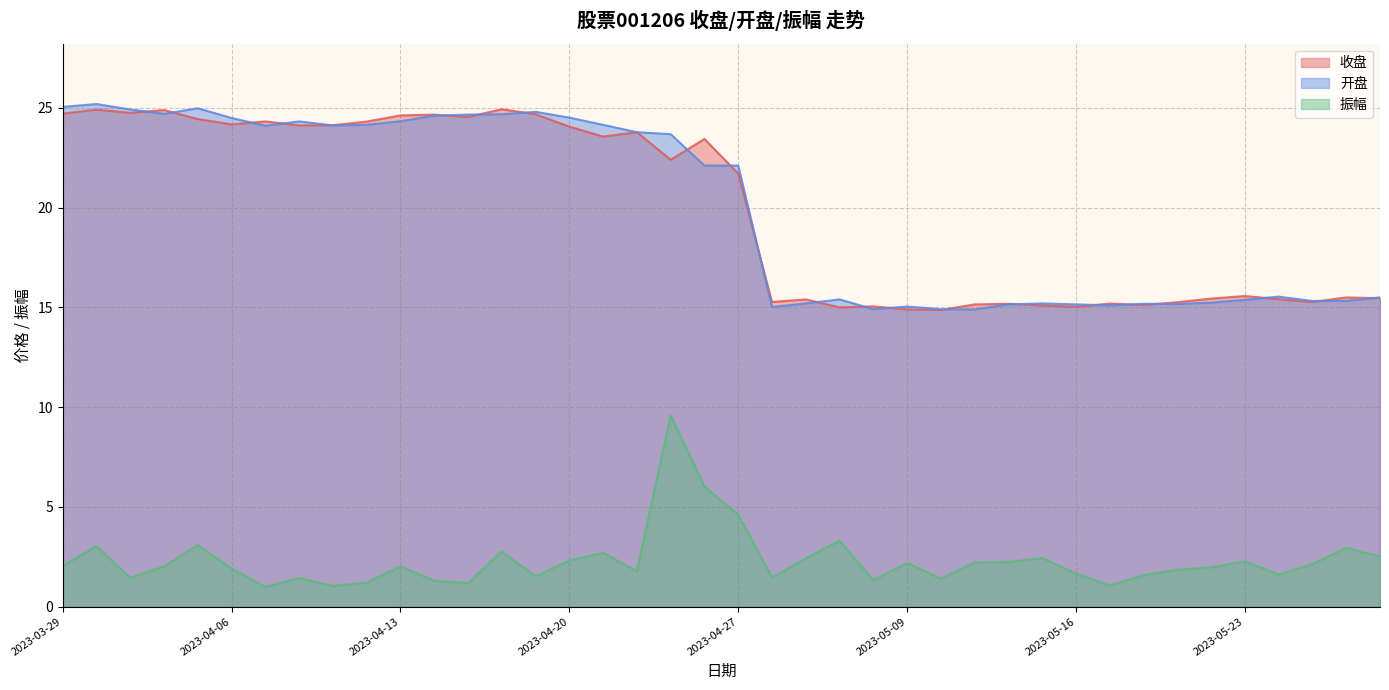

True or false: 振幅 and 收盘 cross at least once.

False